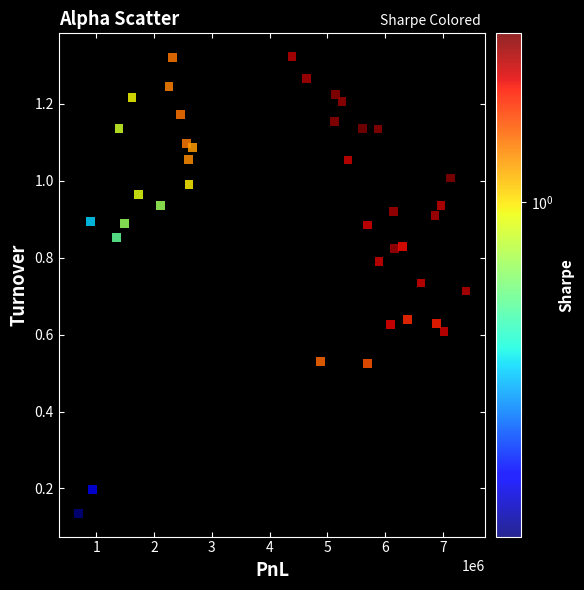

What is the range of X values (max minus min)?

6717109.0